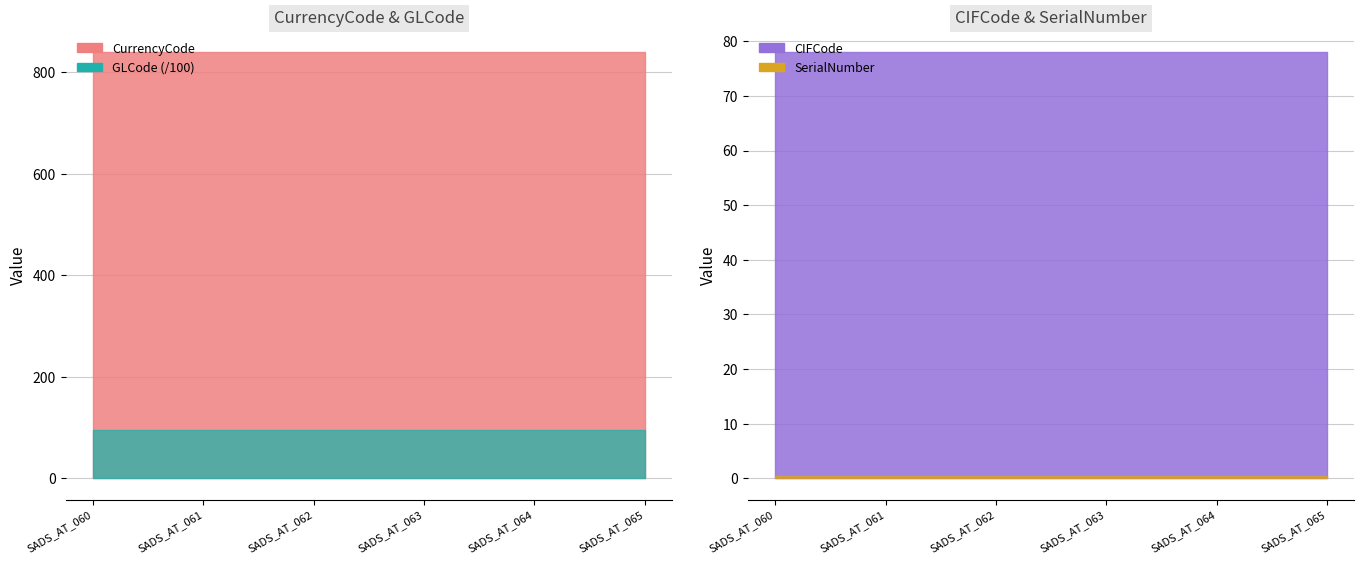

Is the value of CIFCode at SADS_AT_064 greater than the value of GLCode at SADS_AT_060?

No